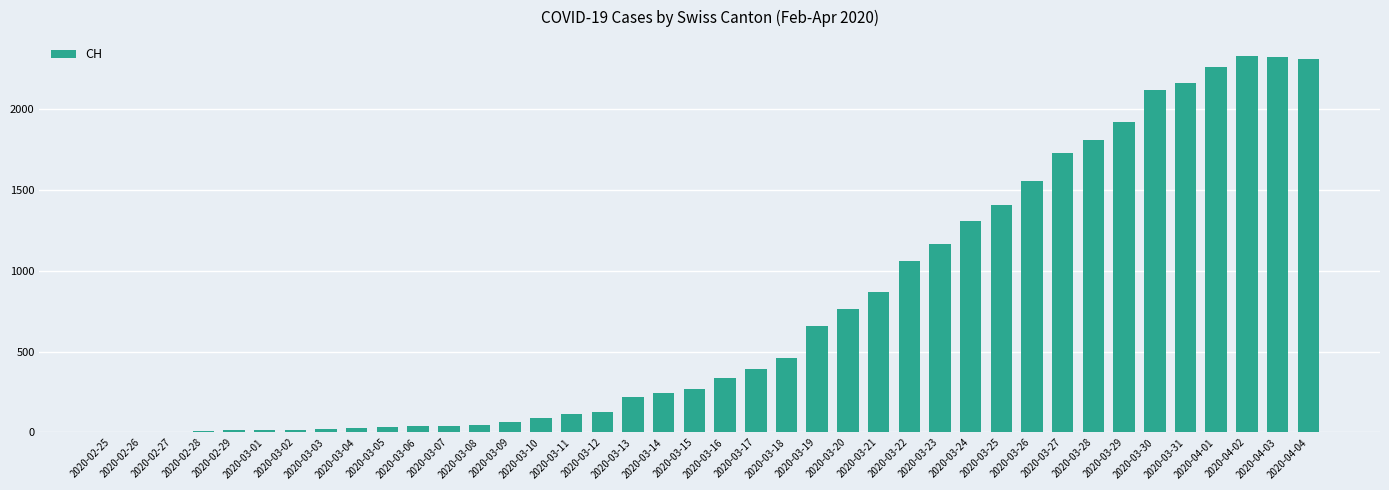

What is the change in value from 2020-03-17 to 2020-03-26?

+1163